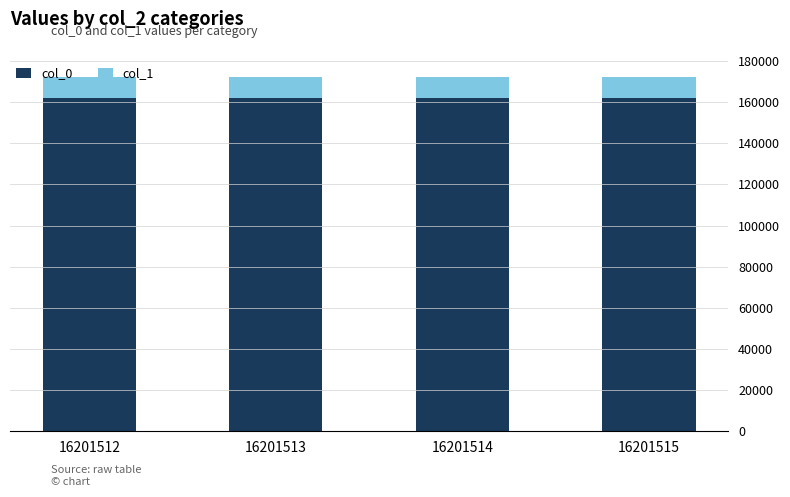

What is the highest value of the col_0 series?

162015